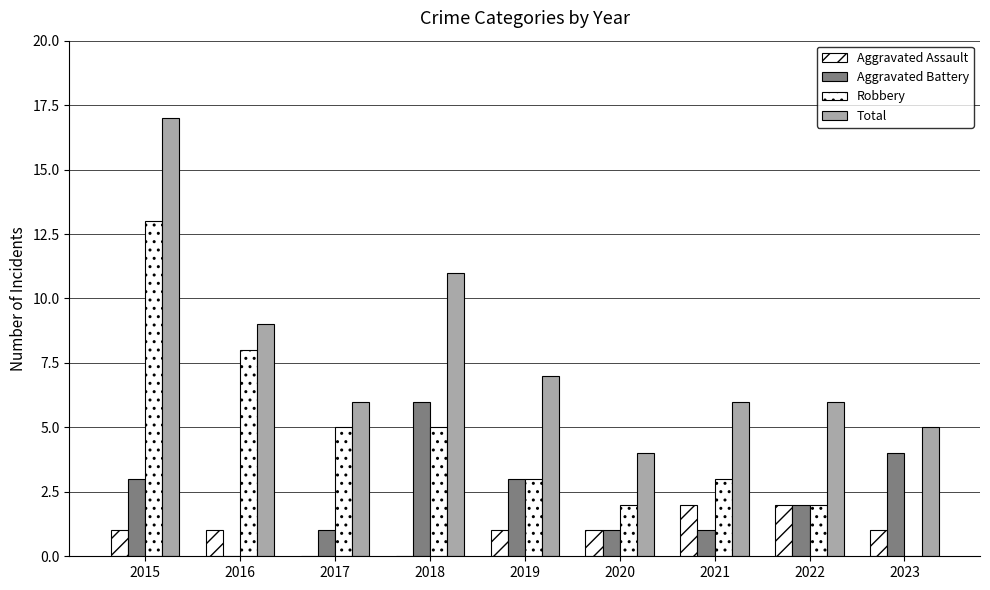

How many distinct data groups are displayed?

4